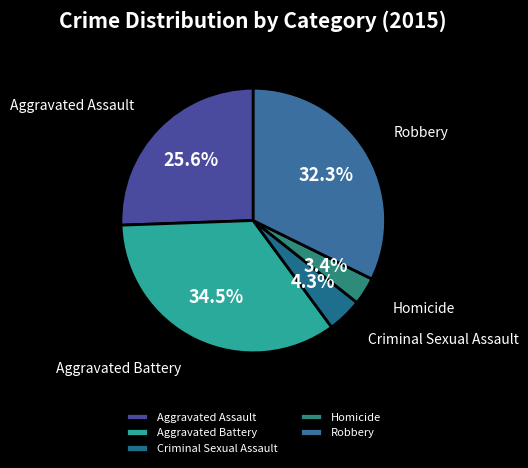

To the nearest percent, what is the difference between the Homicide and Aggravated Assault slice percentages?

22%